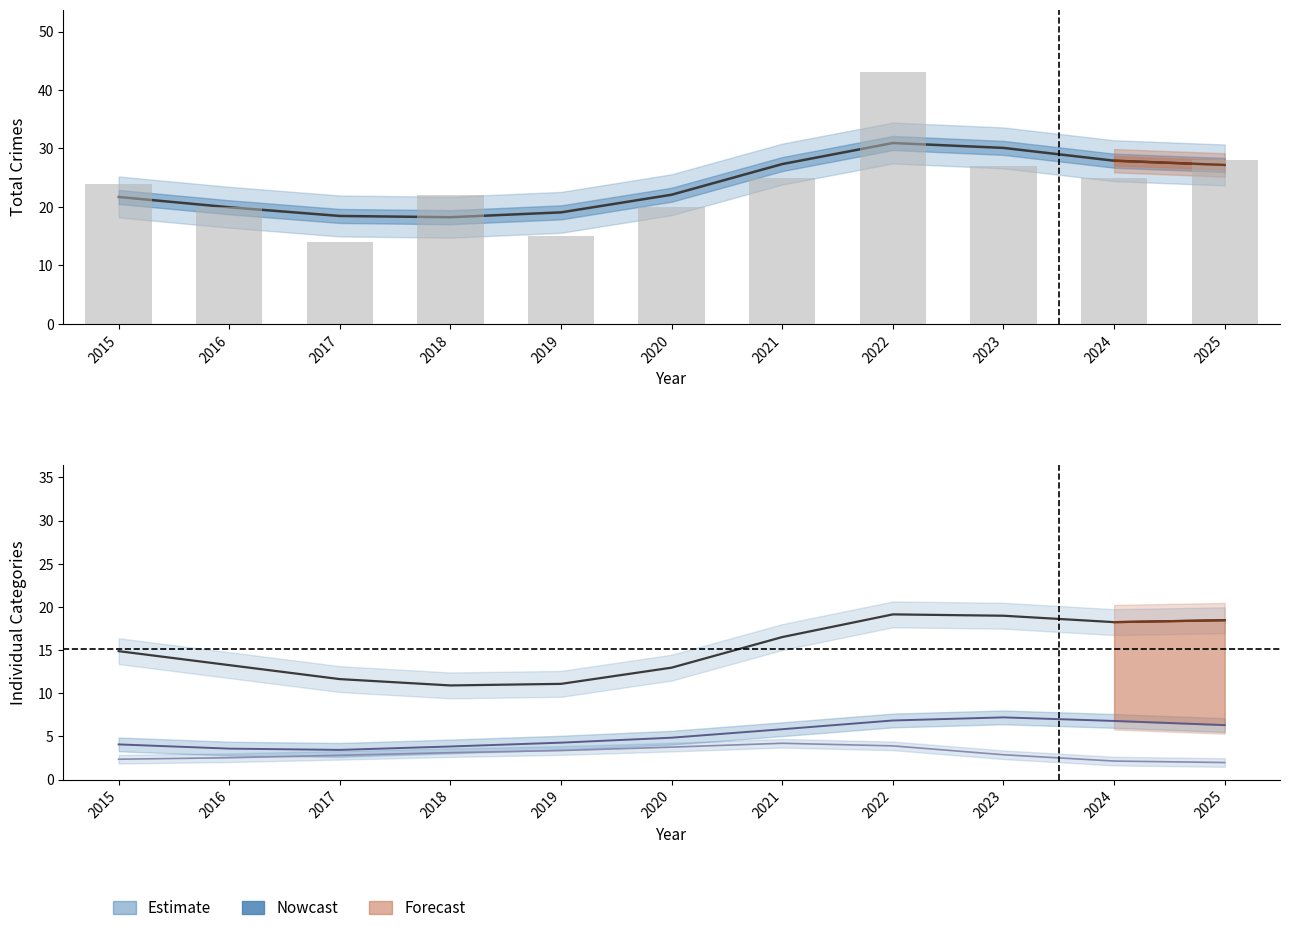

What is the total value across all series at 2022?

29.9